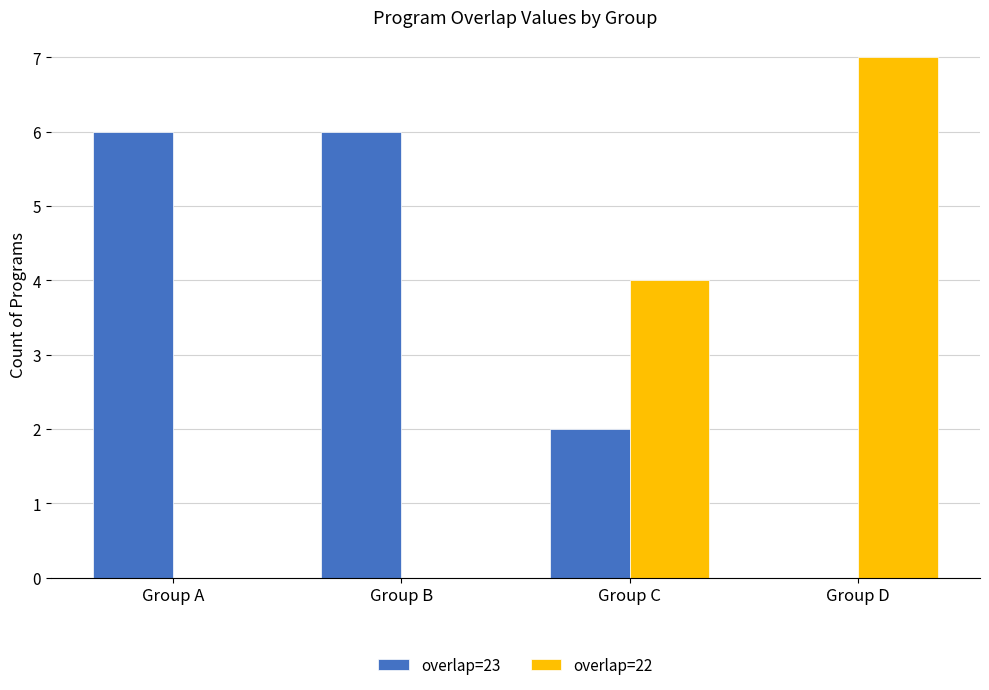

At which label is overlap=22 closest to 3?

Group C